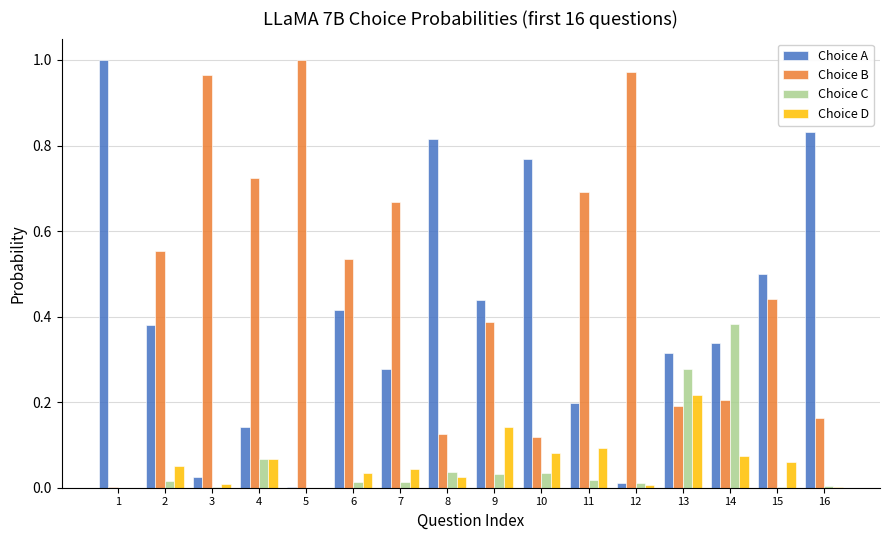

At which label does Choice D reach its peak?

13